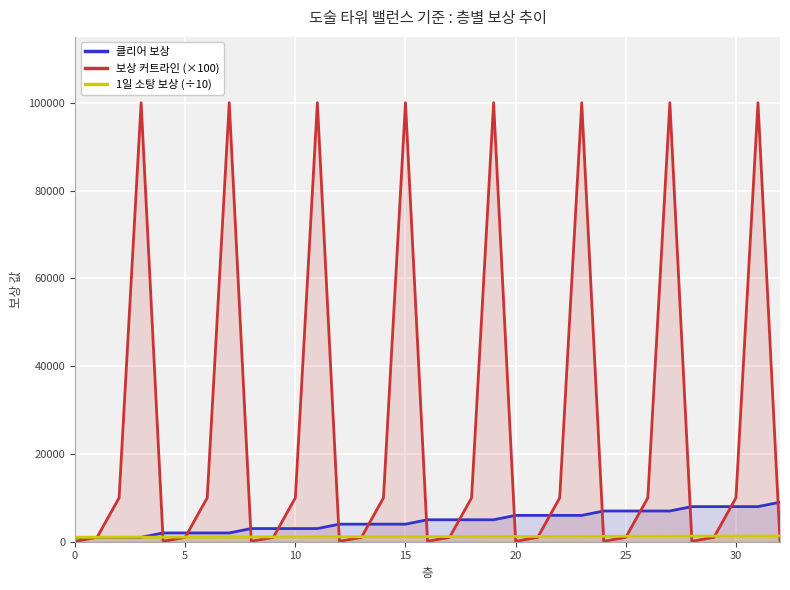

At 15, list the series in order from smallest to largest.

1일 소탕 보상 (÷10), 클리어 보상, 보상 커트라인 (×100)